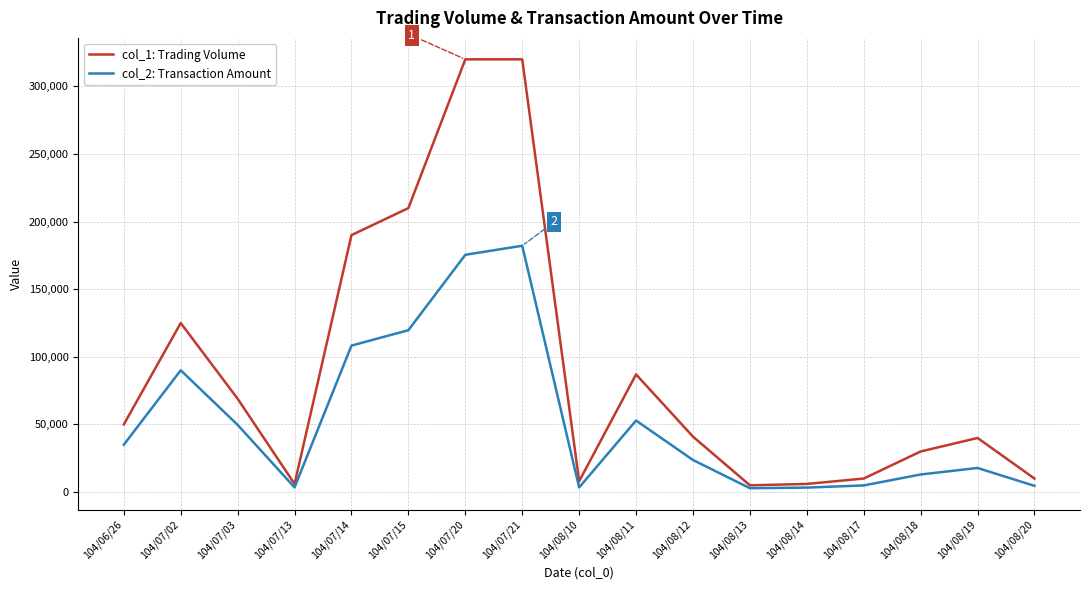

What is the minimum value for col_1: Trading Volume?

5000